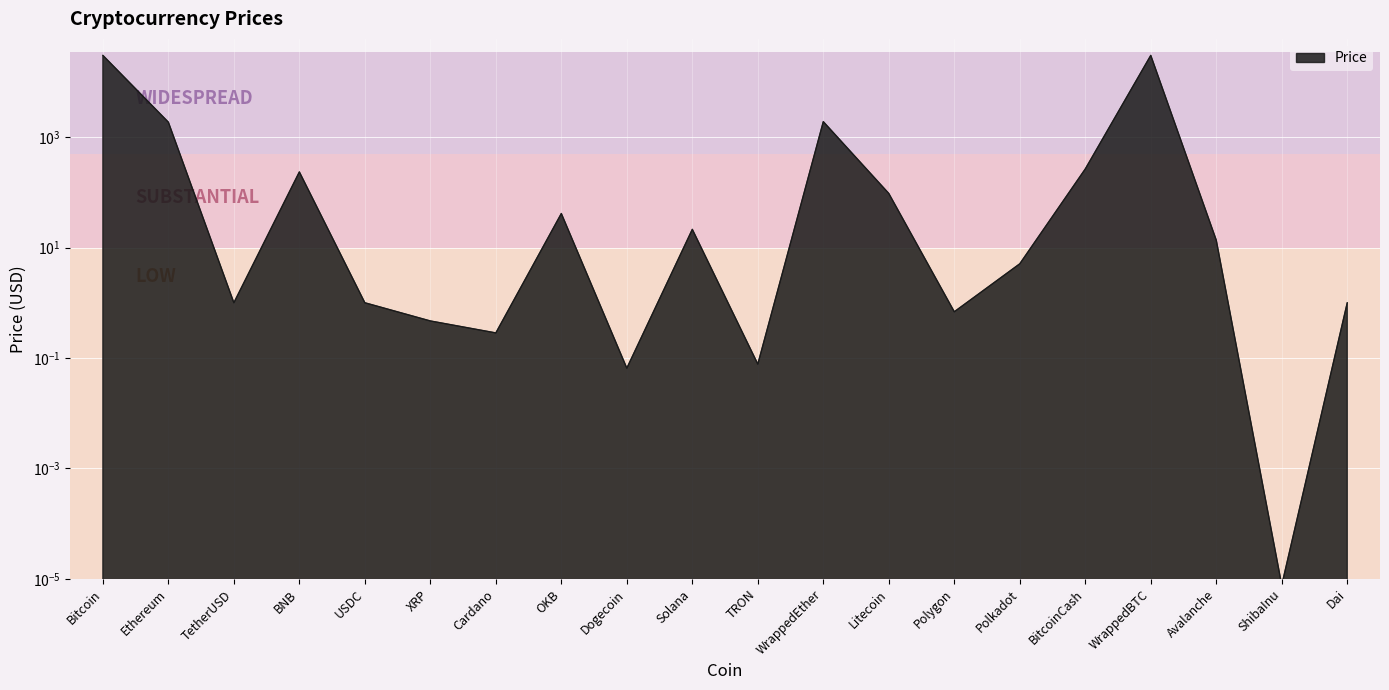

The chart shows a value of 0.1 at TRON. True or false?

True